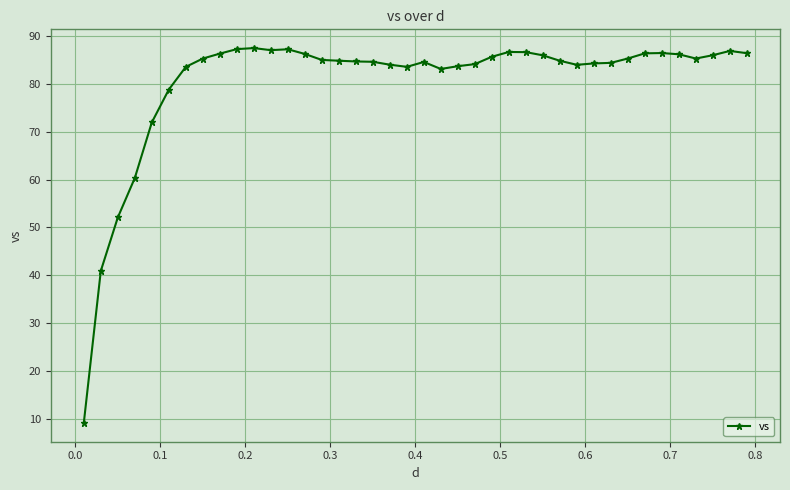

What is the average value?

80.4